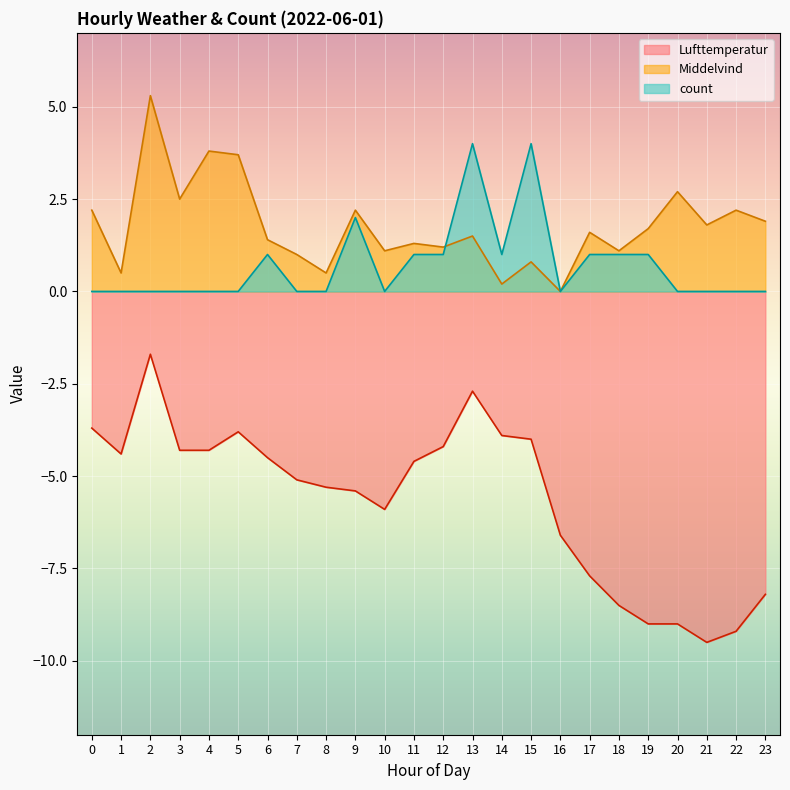

How many positive values does the count series have?

10